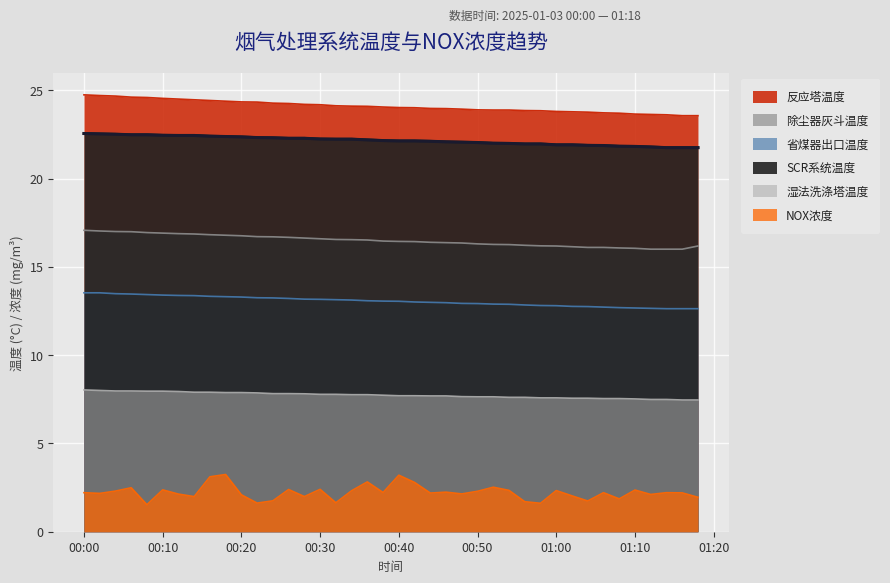

What is the total value across all series at 2025-01-03 00:56?

84.2